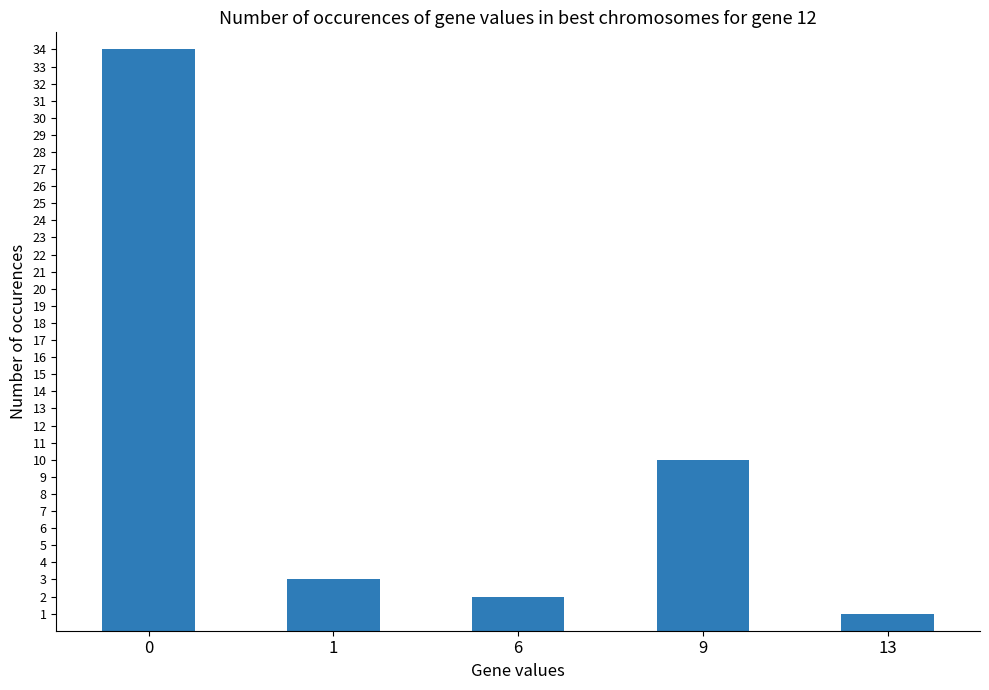

Is it true that the value at 9 is 2?

False